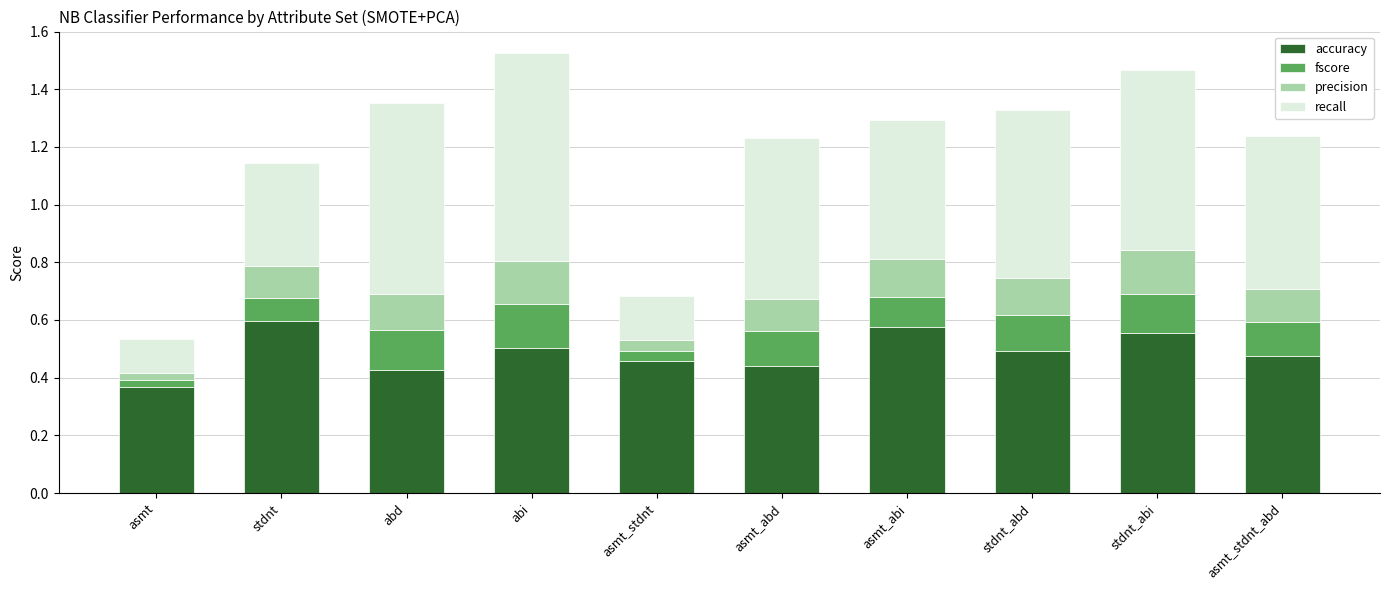

Is it true that accuracy equals 0.7 at stdnt_abi?

False